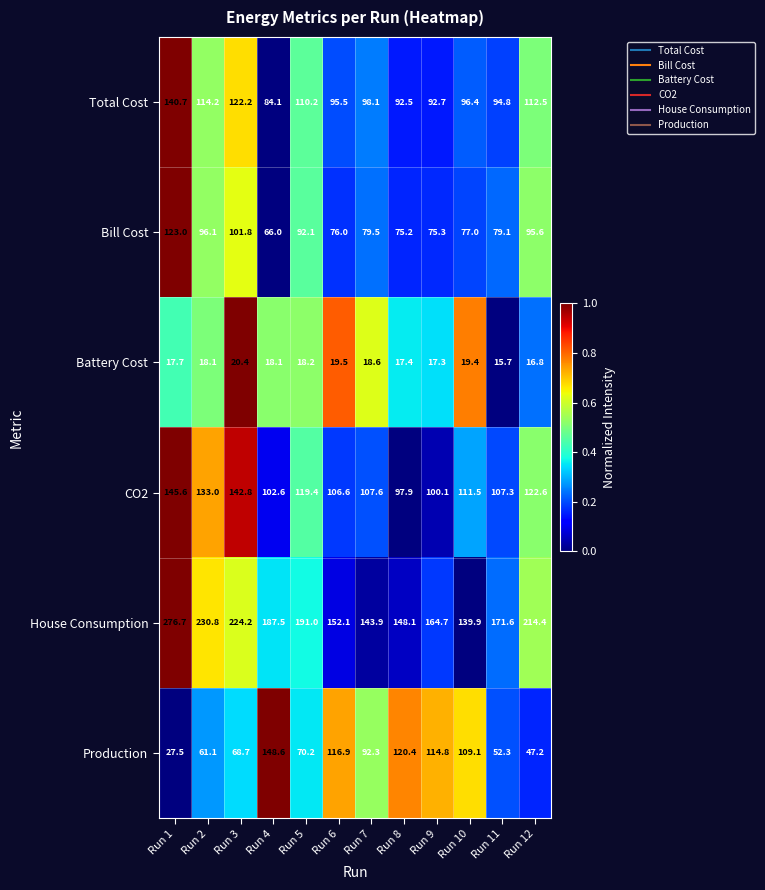

What is the difference between the highest and lowest values at Run 3?

203.8